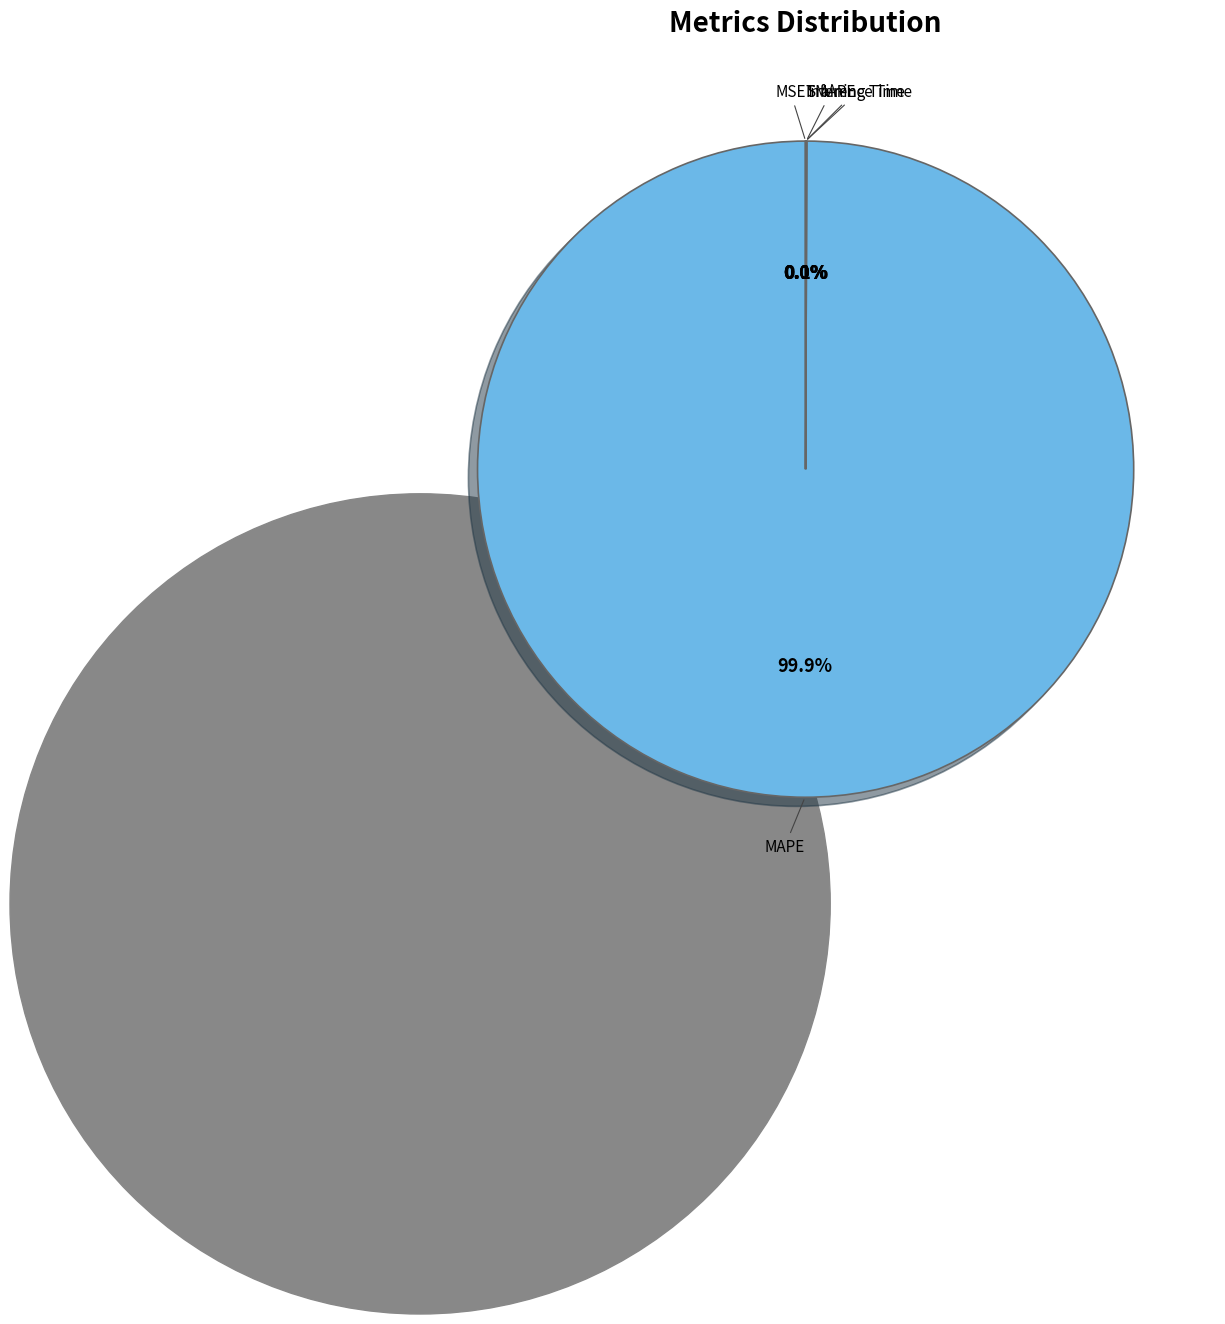

What is the majority slice?

MAPE